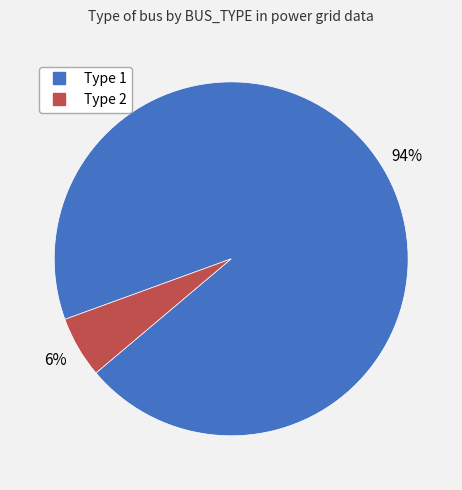

To the nearest percent, what is the average slice percentage?

50%